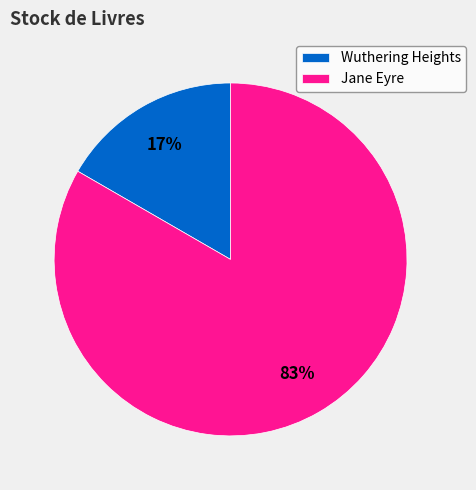

Count the number of slices in the pie.

2